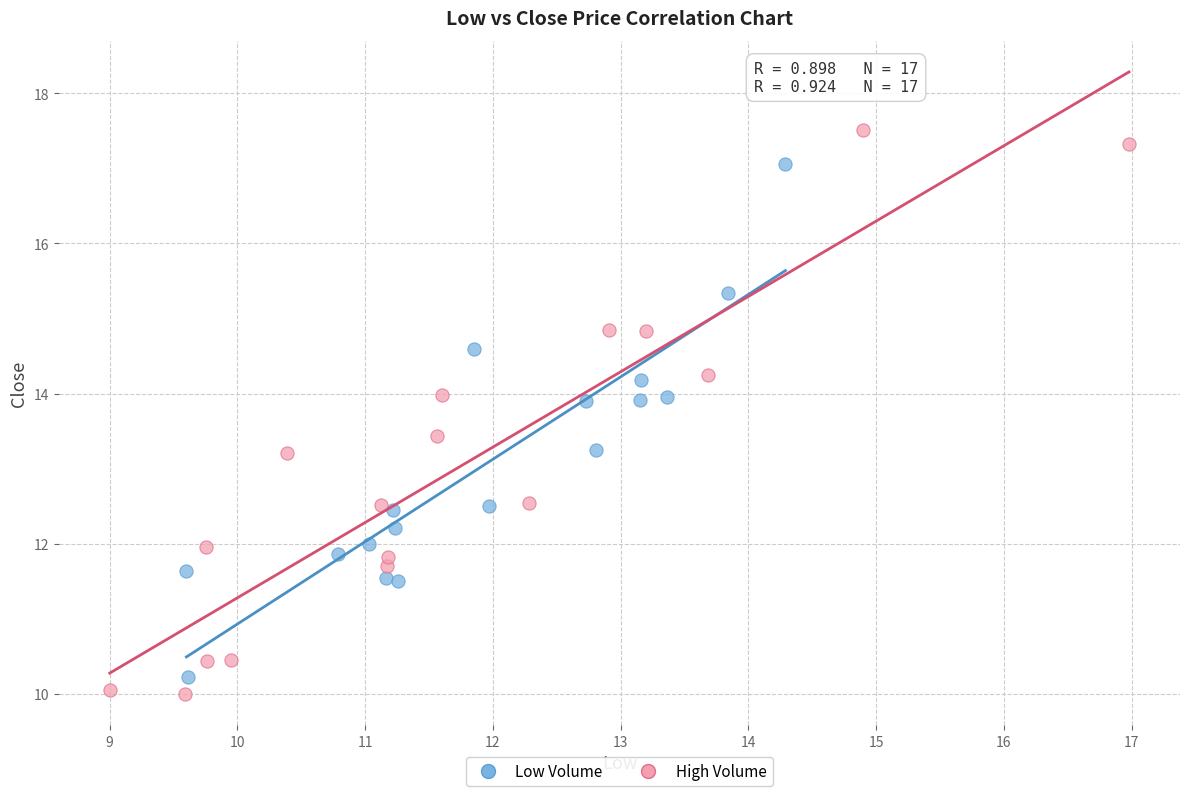

Which series reaches the maximum Y coordinate?

High Volume